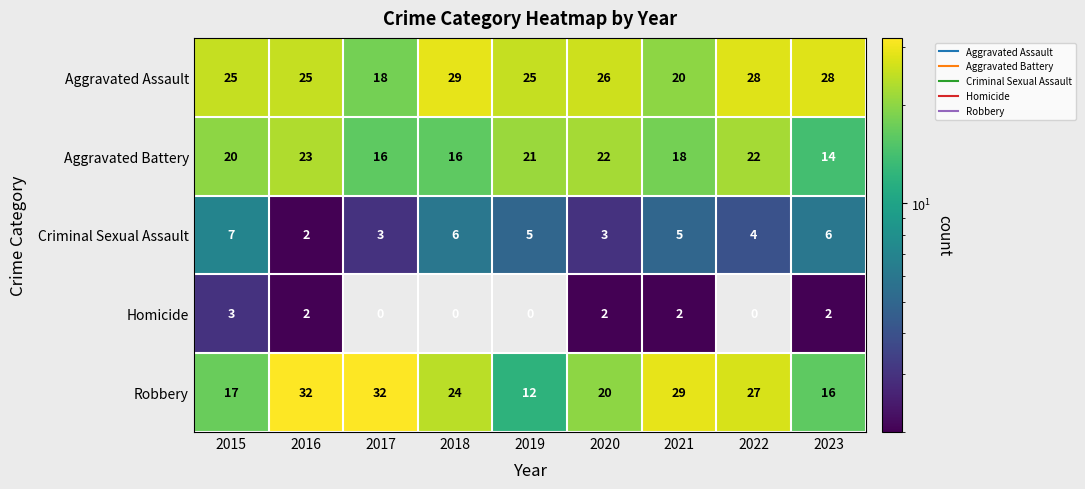

What is the difference between the maximum and second lowest values in the Aggravated Battery series?

7